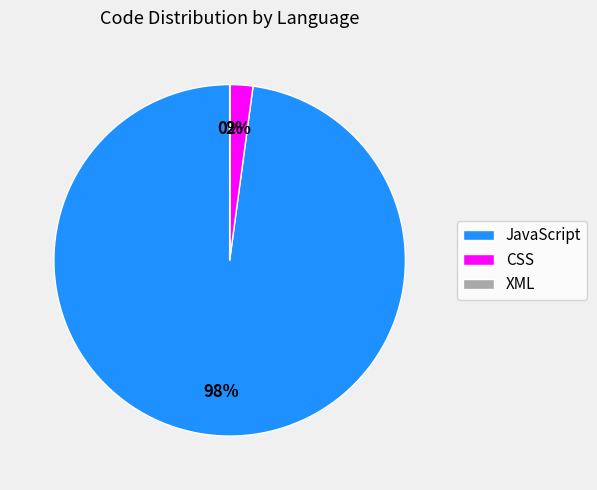

To the nearest percent, what portion does JavaScript represent?

98%